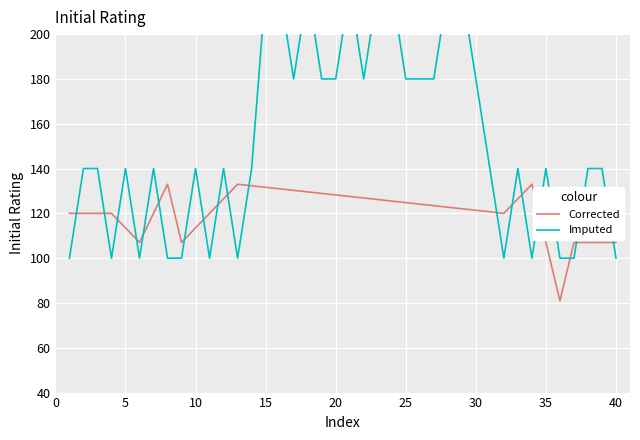

True or false: Corrected has a value of 49.6 at 10.

False